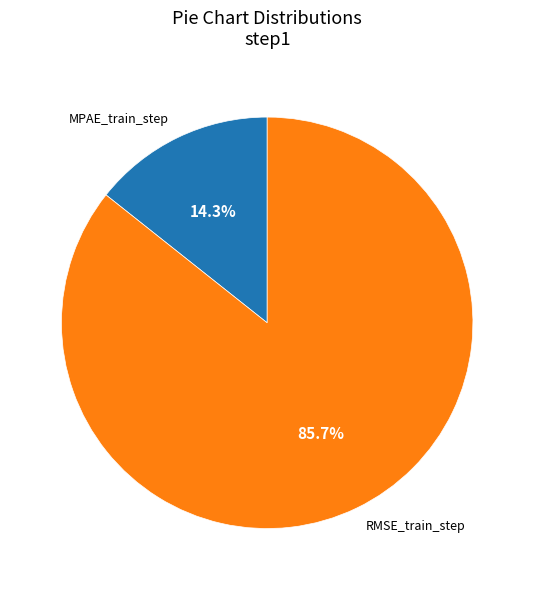

How many slices are in this pie chart?

2